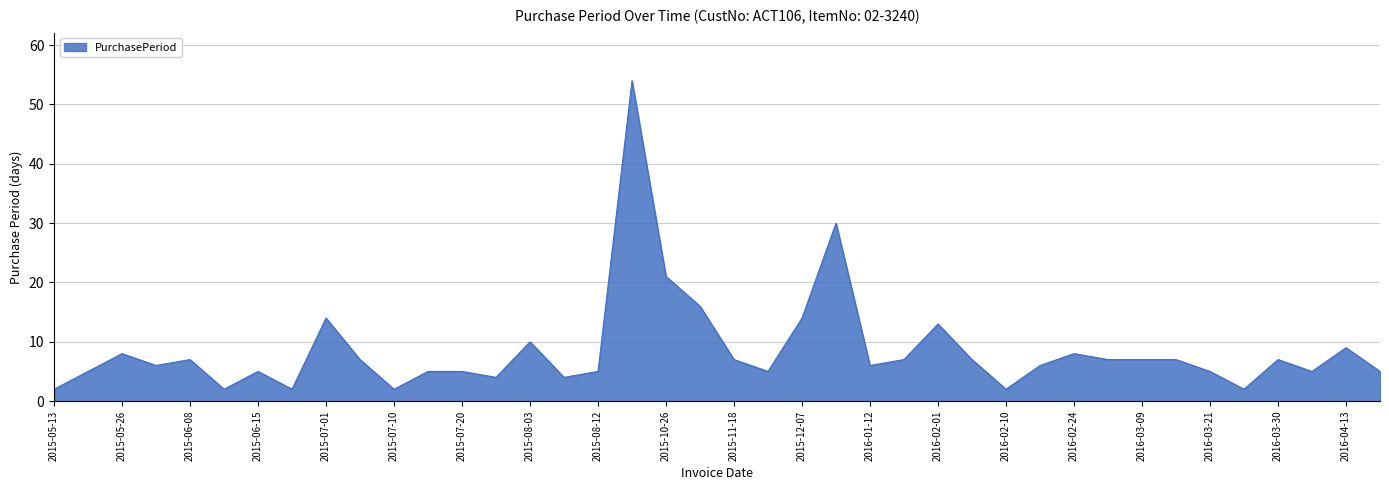

What is the greatest value displayed?

54